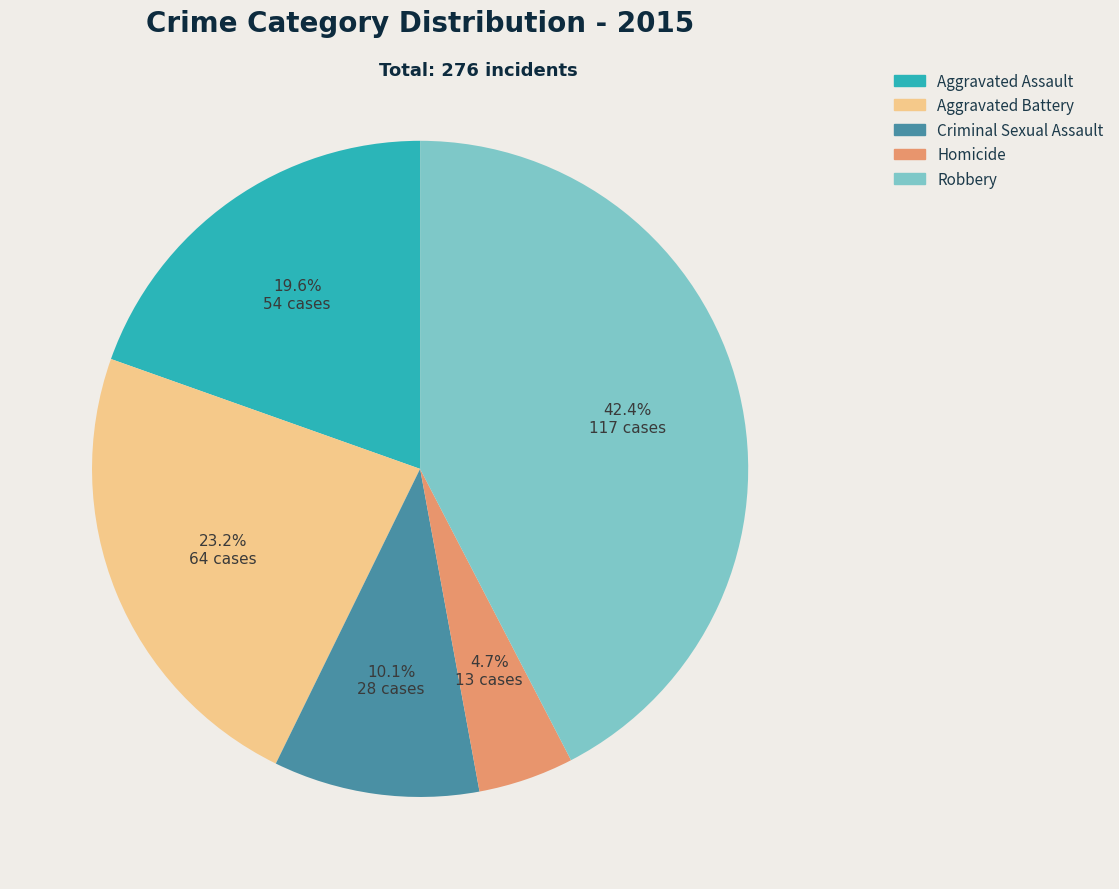

To the nearest percent, what is the difference between the largest and smallest slice percentages?

38%